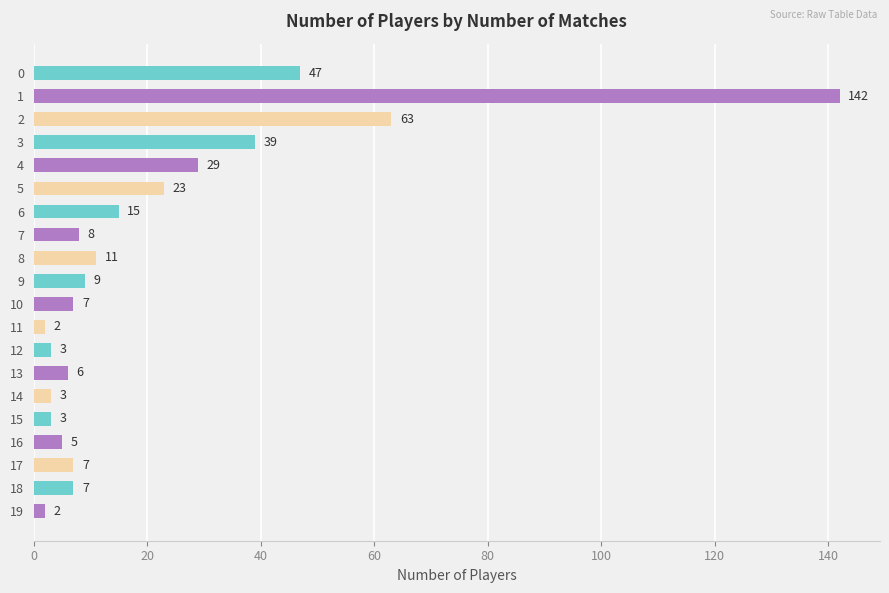

Read the value at 12.

3